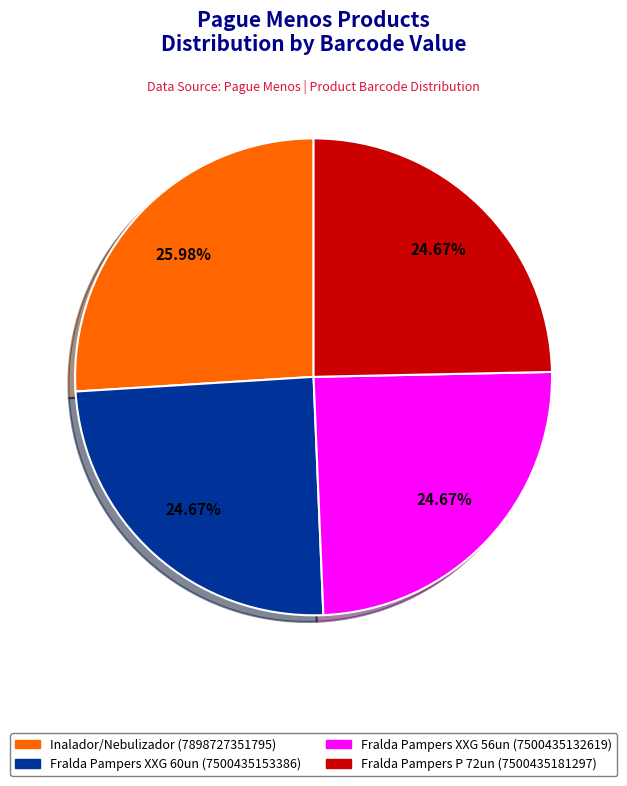

Is there a majority slice in this chart?

No